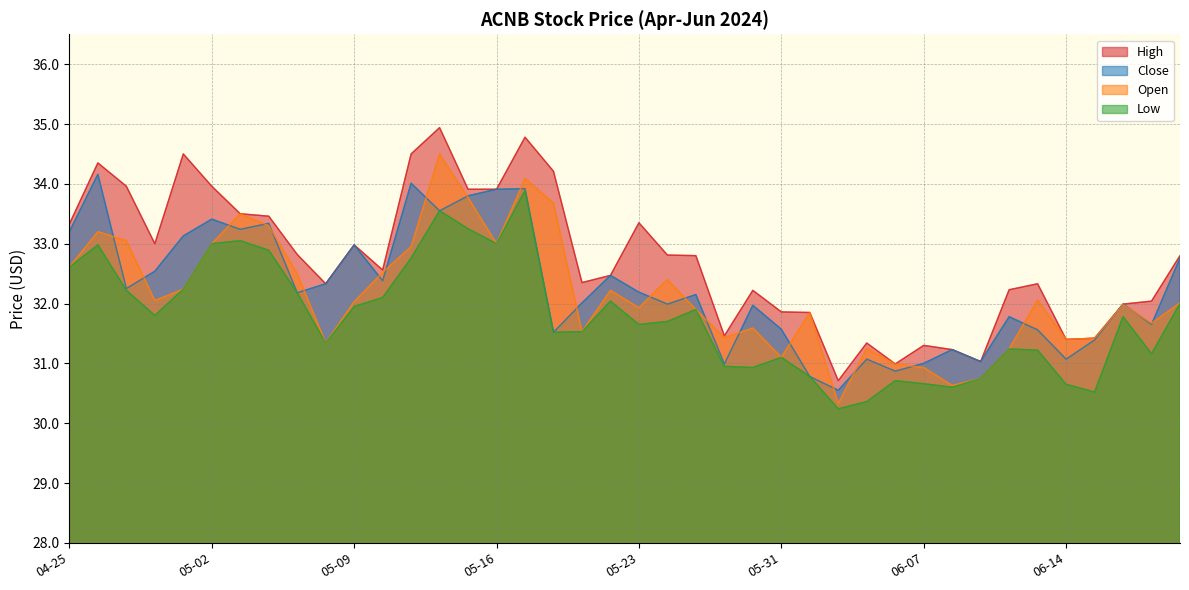

At 06-03, list the series in order from largest to smallest.

High, Open, Close, Low